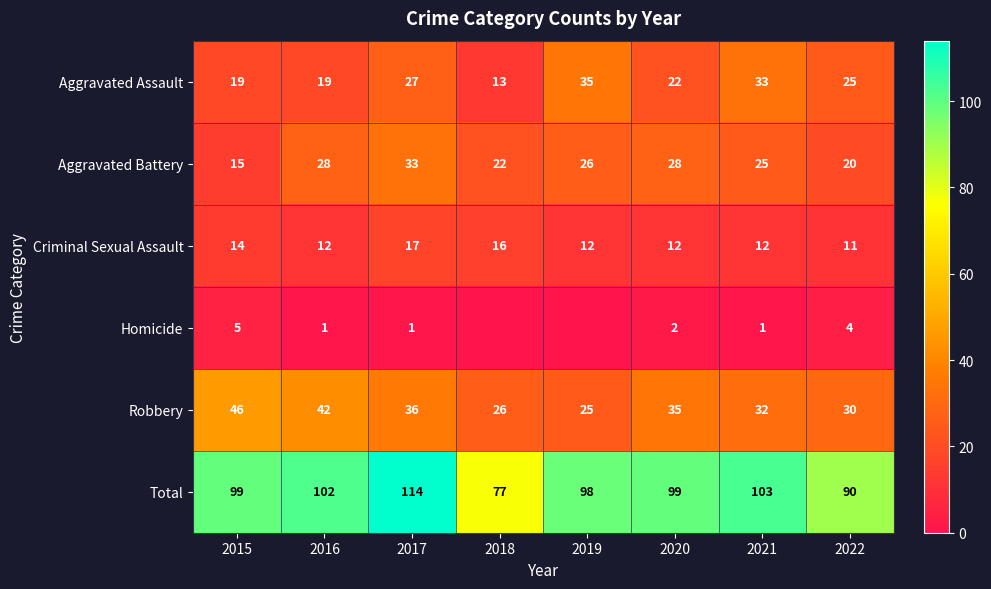

Is it true that Total equals 154 at 2022?

False